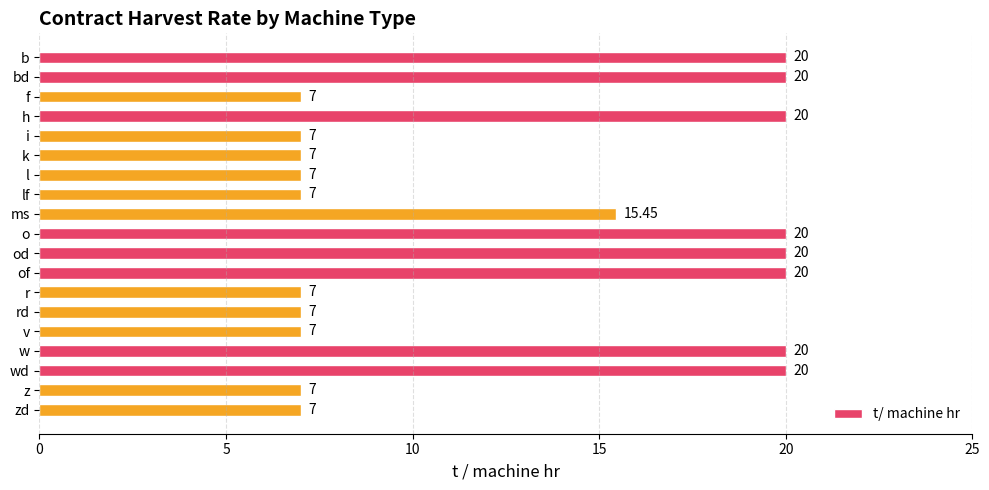

At which label is the value closest to 13?

ms